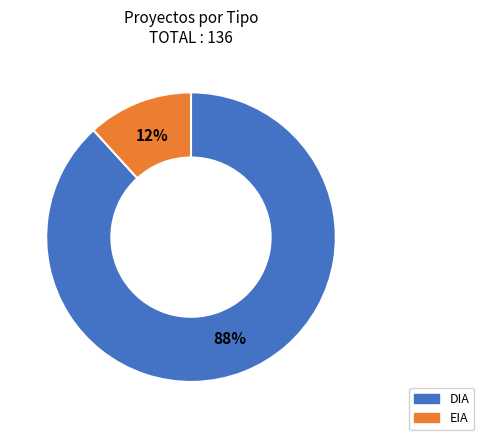

Which category has the biggest portion of the pie?

DIA